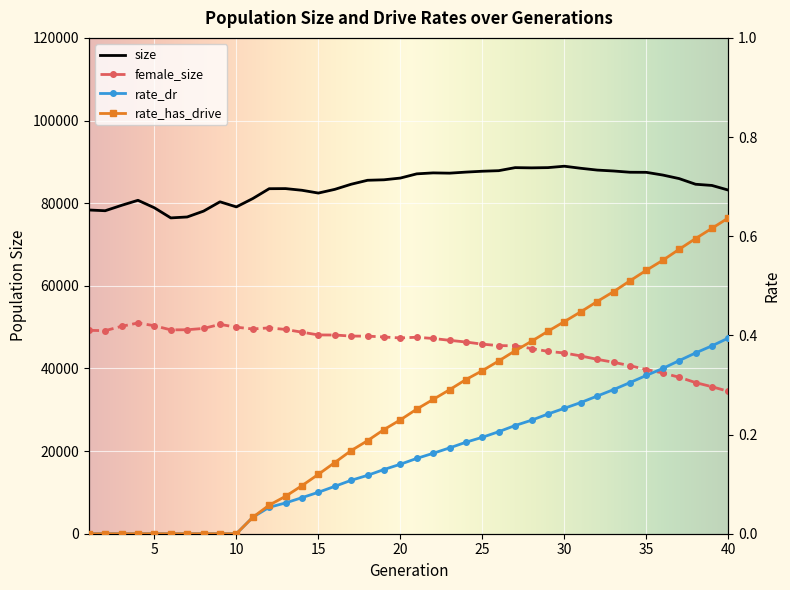

Which has a higher value, 15 or 24?

24